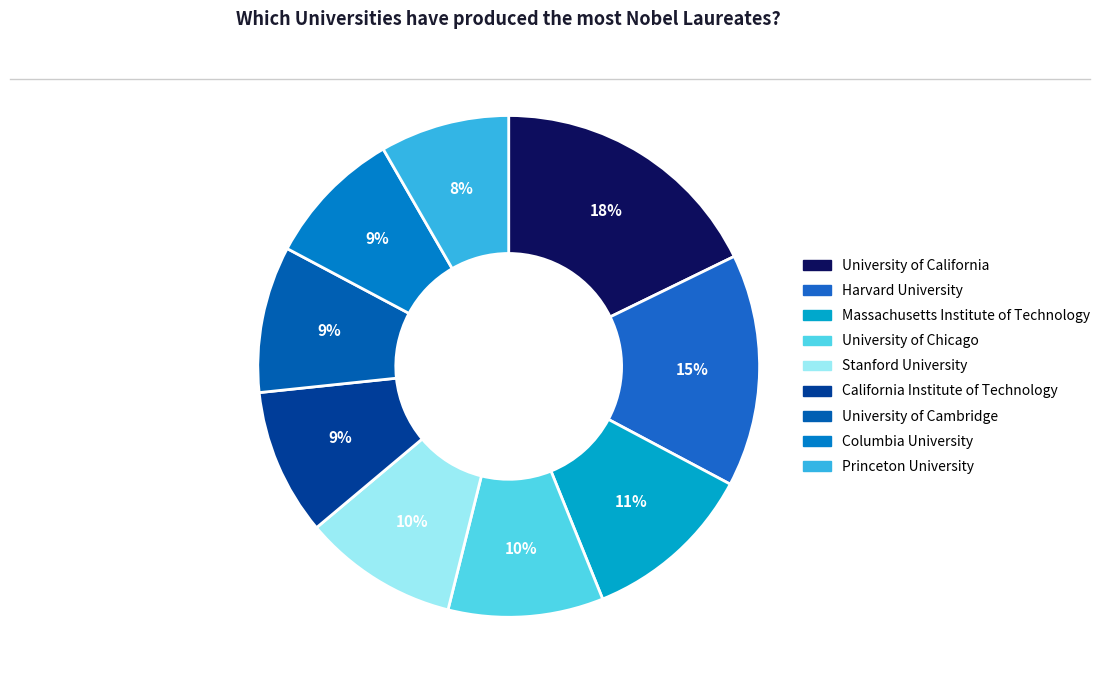

True or false: Columbia University accounts for 9% of the total.

True